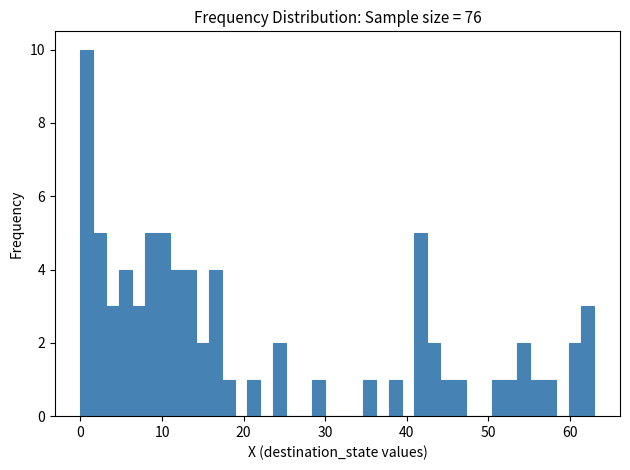

Read against the x-axis, roughly where is the centre of the tallest bar?

1